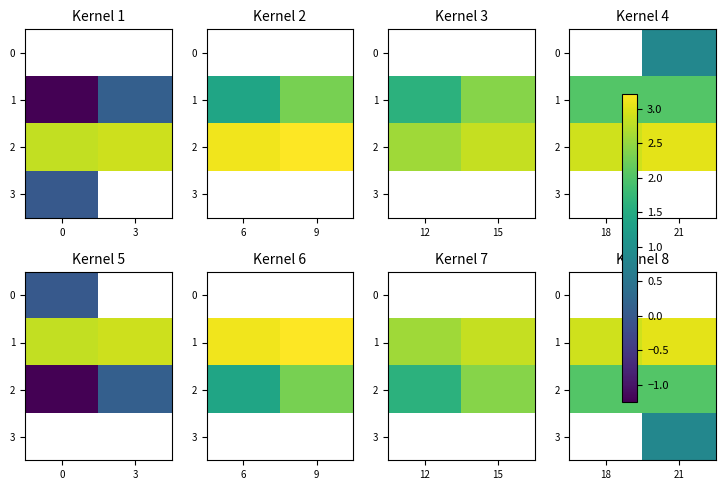

What is the approximate value of 2 at 18?

2.0